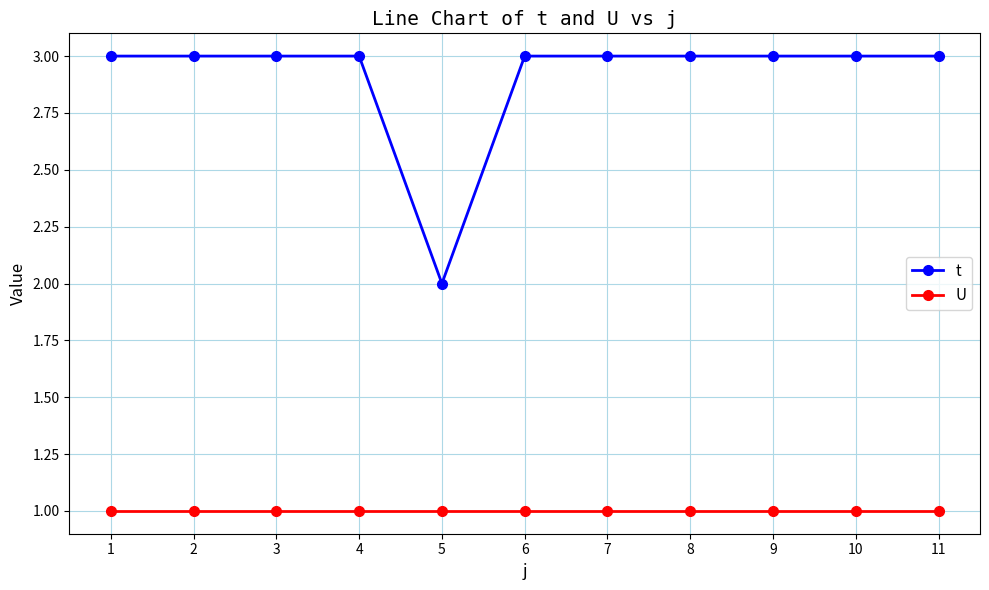

Reading left to right, list all the values displayed in this chart.

t: 1=3	2=3	3=3	4=3	5=2	6=3	7=3	8=3	9=3	10=3	11=3
U: 1=1	2=1	3=1	4=1	5=1	6=1	7=1	8=1	9=1	10=1	11=1